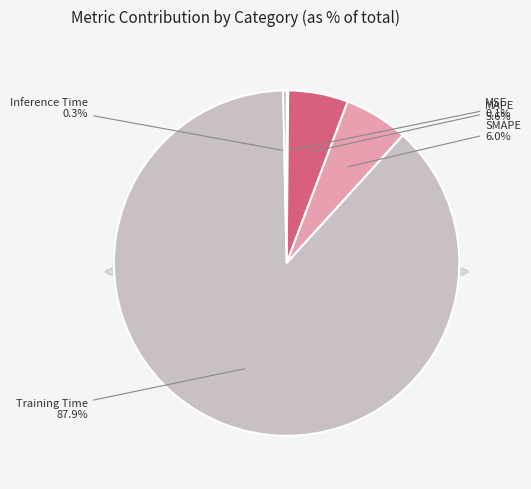

True or false: Inference Time accounts for 1% of the total.

False